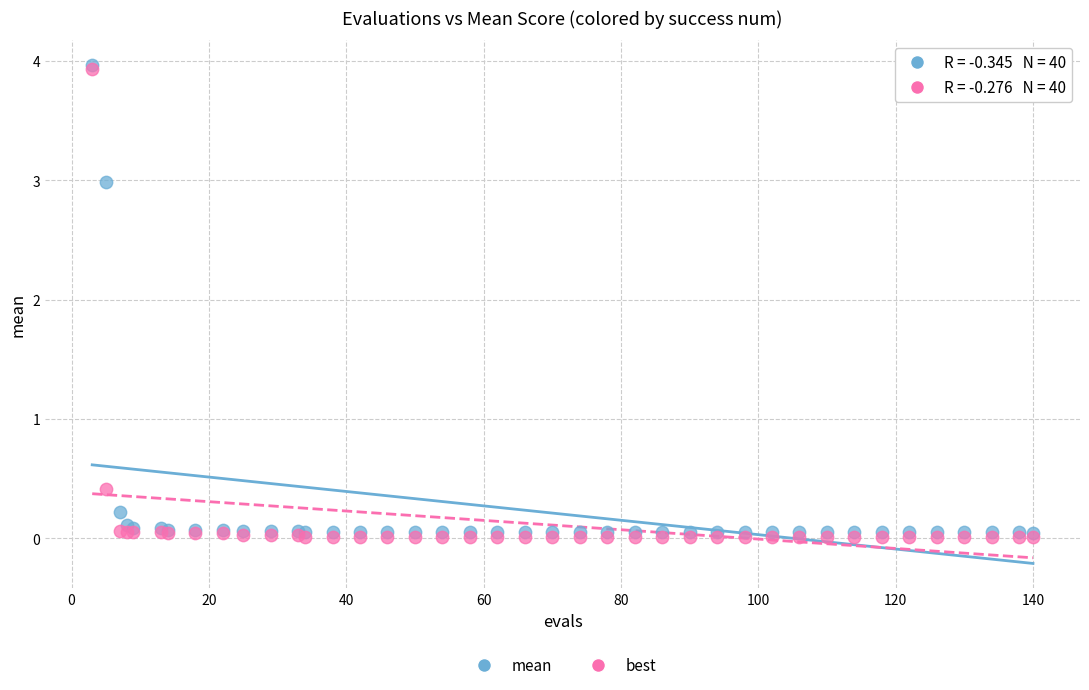

Which series has the widest spread of Y values?

best